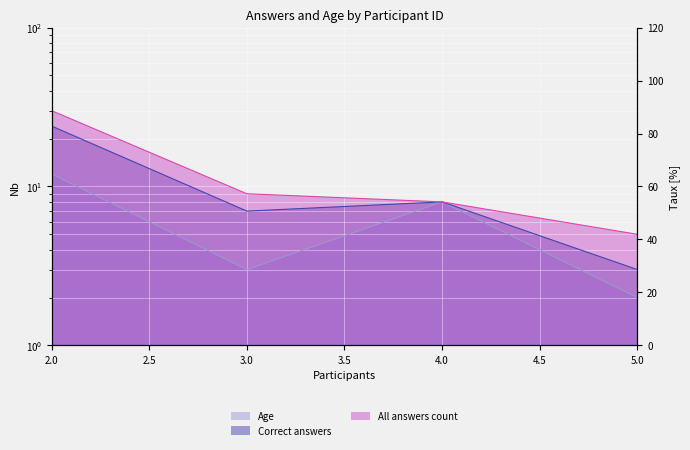

Is it true that Correct answers equals 1 at 5?

False